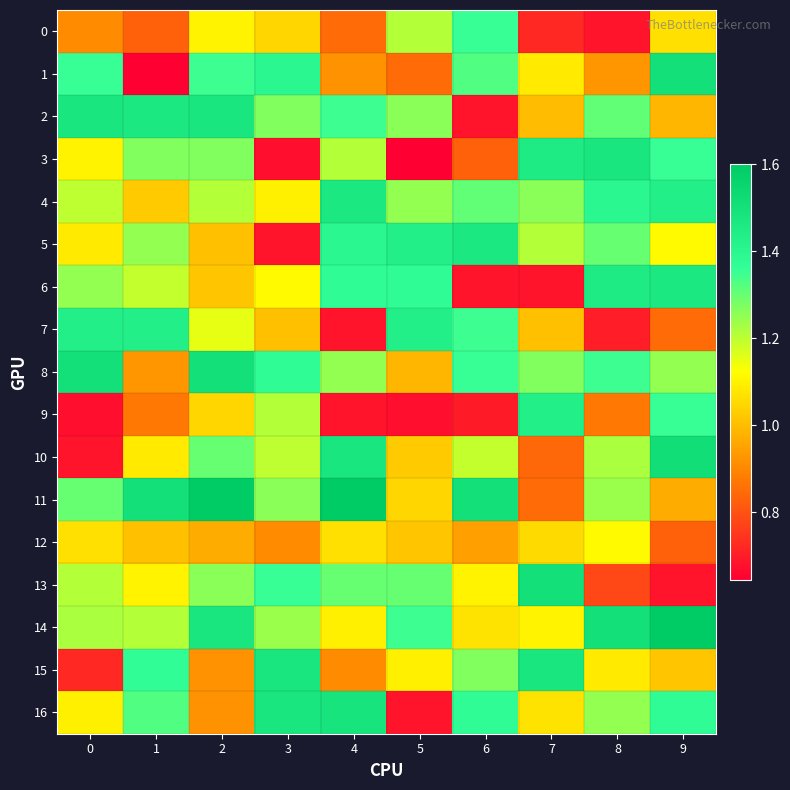

Reading left to right, transcribe all the data shown in this chart.

0: 0=0.9	1=0.8	2=1.1	3=1.0	4=0.8	5=1.2	6=1.4	7=0.7	8=0.7	9=1.1
1: 0=1.4	1=0.6	2=1.3	3=1.4	4=0.9	5=0.8	6=1.3	7=1.1	8=0.9	9=1.5
2: 0=1.5	1=1.5	2=1.5	3=1.3	4=1.3	5=1.3	6=0.7	7=1.0	8=1.3	9=1.0
3: 0=1.1	1=1.3	2=1.3	3=0.7	4=1.2	5=0.6	6=0.8	7=1.5	8=1.5	9=1.4
4: 0=1.2	1=1.0	2=1.2	3=1.1	4=1.5	5=1.2	6=1.3	7=1.3	8=1.4	9=1.4
5: 0=1.1	1=1.2	2=1.0	3=0.7	4=1.4	5=1.4	6=1.5	7=1.2	8=1.3	9=1.1
6: 0=1.2	1=1.2	2=1.0	3=1.1	4=1.4	5=1.4	6=0.7	7=0.7	8=1.5	9=1.5
7: 0=1.4	1=1.4	2=1.2	3=1.0	4=0.7	5=1.4	6=1.3	7=1.0	8=0.7	9=0.8
8: 0=1.5	1=0.9	2=1.5	3=1.4	4=1.2	5=1.0	6=1.4	7=1.3	8=1.3	9=1.2
9: 0=0.7	1=0.9	2=1.0	3=1.2	4=0.7	5=0.7	6=0.7	7=1.4	8=0.9	9=1.4
10: 0=0.7	1=1.1	2=1.3	3=1.2	4=1.5	5=1.0	6=1.2	7=0.8	8=1.2	9=1.5
11: 0=1.3	1=1.5	2=1.6	3=1.3	4=1.6	5=1.0	6=1.5	7=0.8	8=1.2	9=1.0
12: 0=1.1	1=1.0	2=1.0	3=0.9	4=1.1	5=1.0	6=0.9	7=1.1	8=1.1	9=0.8
13: 0=1.2	1=1.1	2=1.3	3=1.4	4=1.3	5=1.3	6=1.1	7=1.5	8=0.8	9=0.7
14: 0=1.2	1=1.2	2=1.5	3=1.2	4=1.1	5=1.3	6=1.1	7=1.1	8=1.5	9=1.6
15: 0=0.7	1=1.4	2=0.9	3=1.5	4=0.9	5=1.1	6=1.3	7=1.5	8=1.1	9=1.0
16: 0=1.1	1=1.3	2=0.9	3=1.5	4=1.5	5=0.7	6=1.4	7=1.1	8=1.2	9=1.4